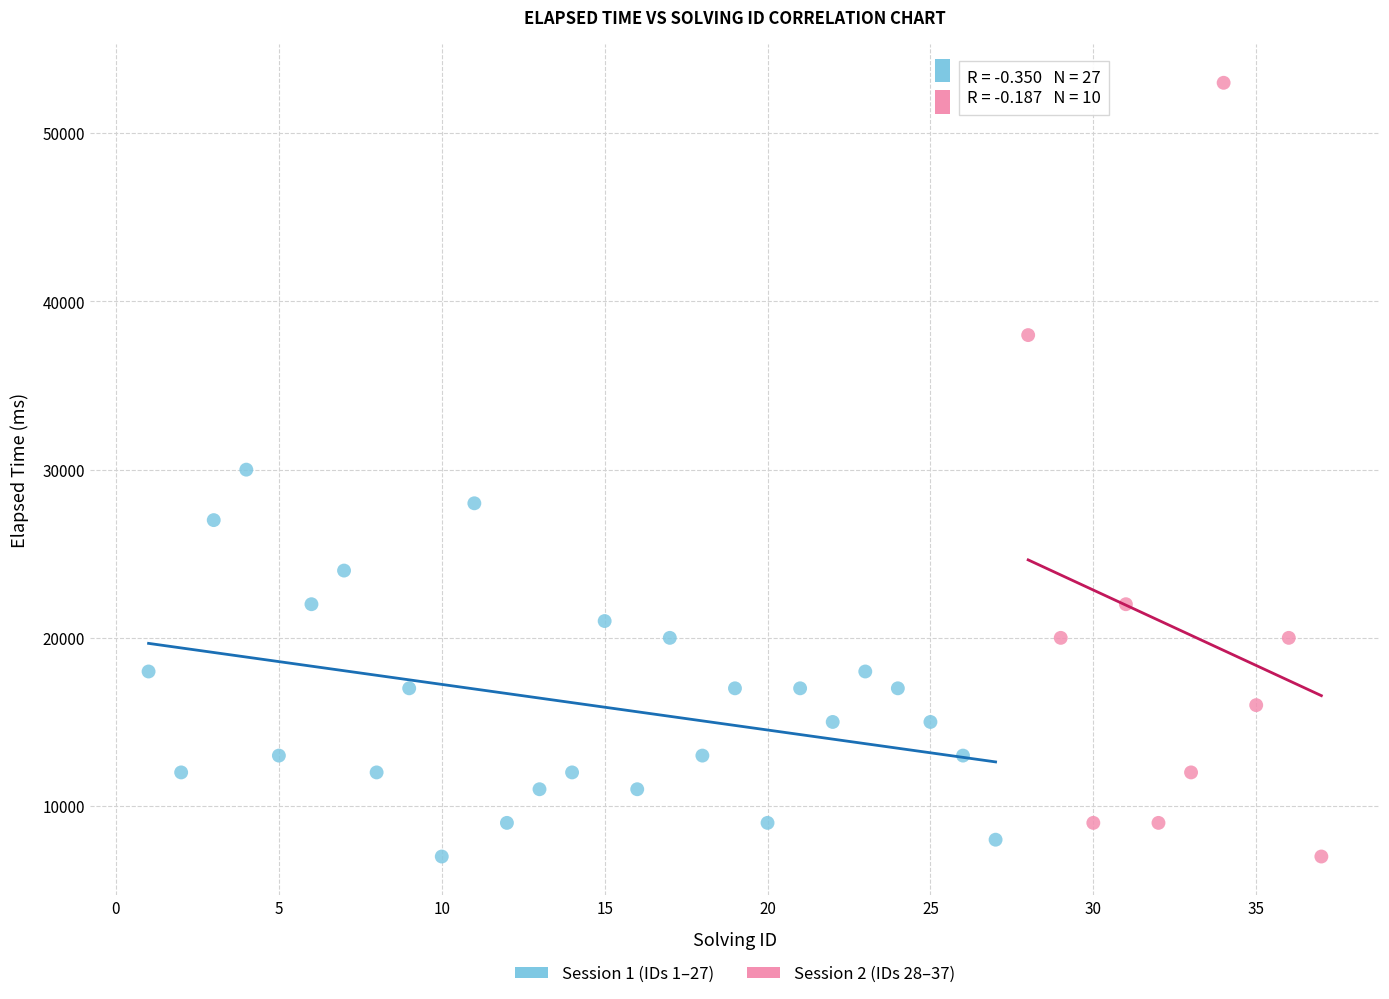

Which series reaches the maximum Y coordinate?

Session 2 (IDs 28–37)